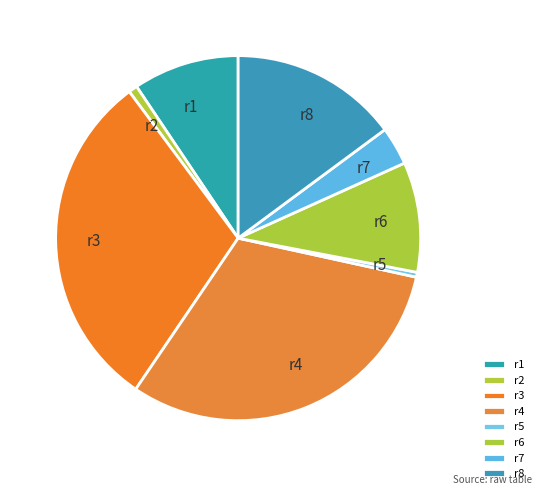

Between r2 and r7, which is larger?

r7